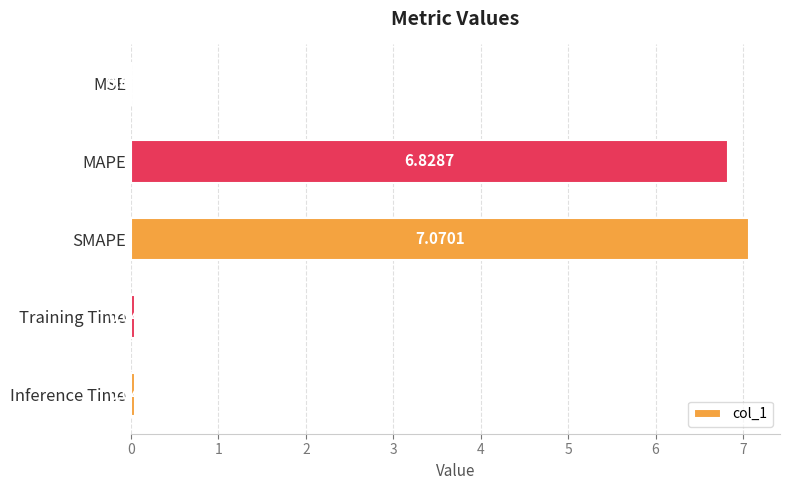

Are the bars horizontal?

Yes